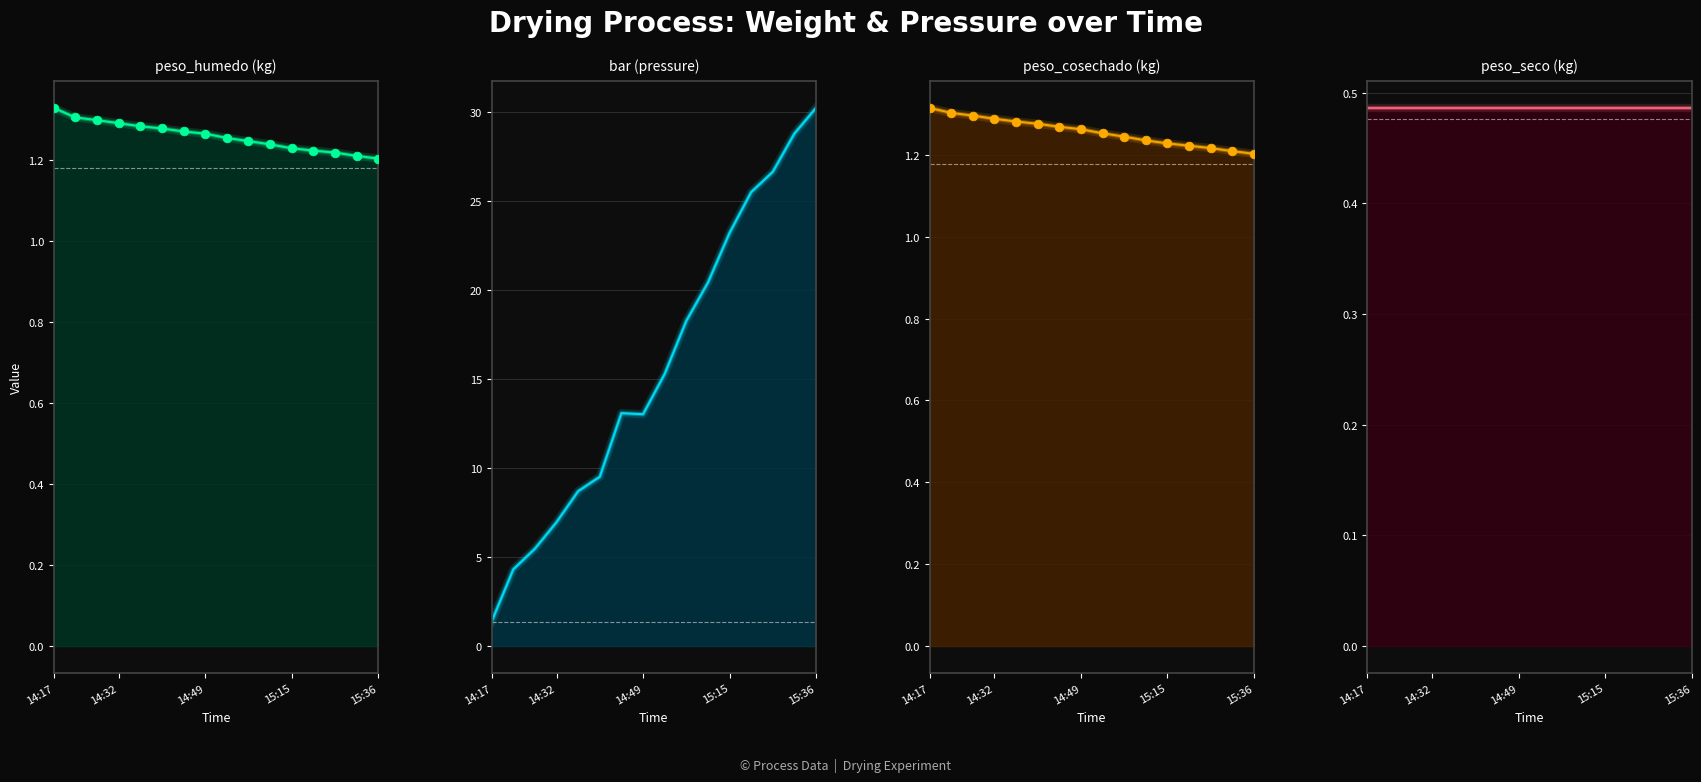

Which series has the largest total across all categories?

bar